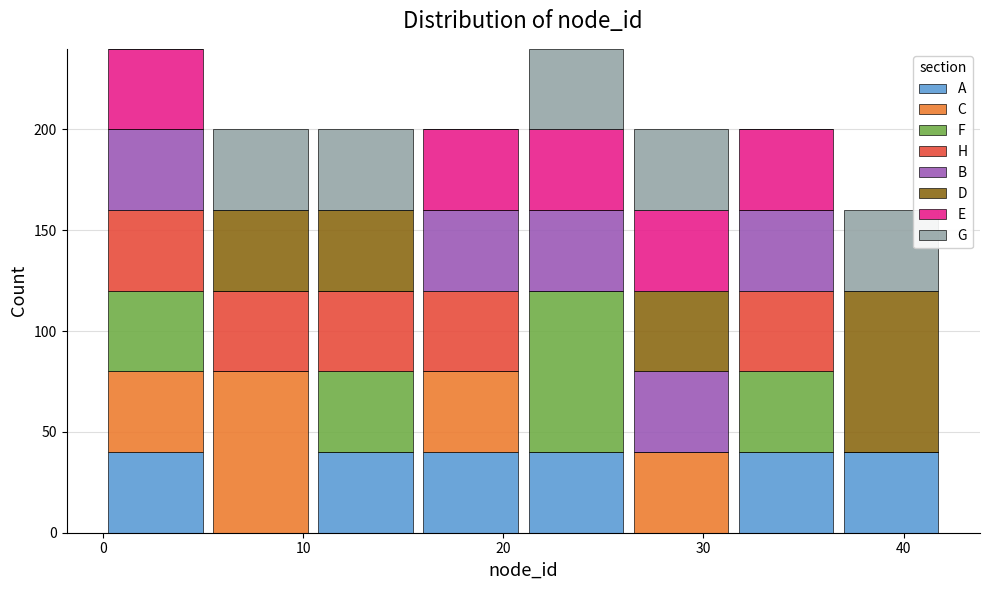

Reading left to right, list every stacked bar in this chart as the range it spans on the x-axis followed by its total height. Neither the bar edges nor the heights are printed on the chart, so give them approximately, as read against the axes.

0 to 5: 240
5 to 11: 200
11 to 16: 200
16 to 21: 200
21 to 26: 240
26 to 32: 200
32 to 37: 200
37 to 42: 160